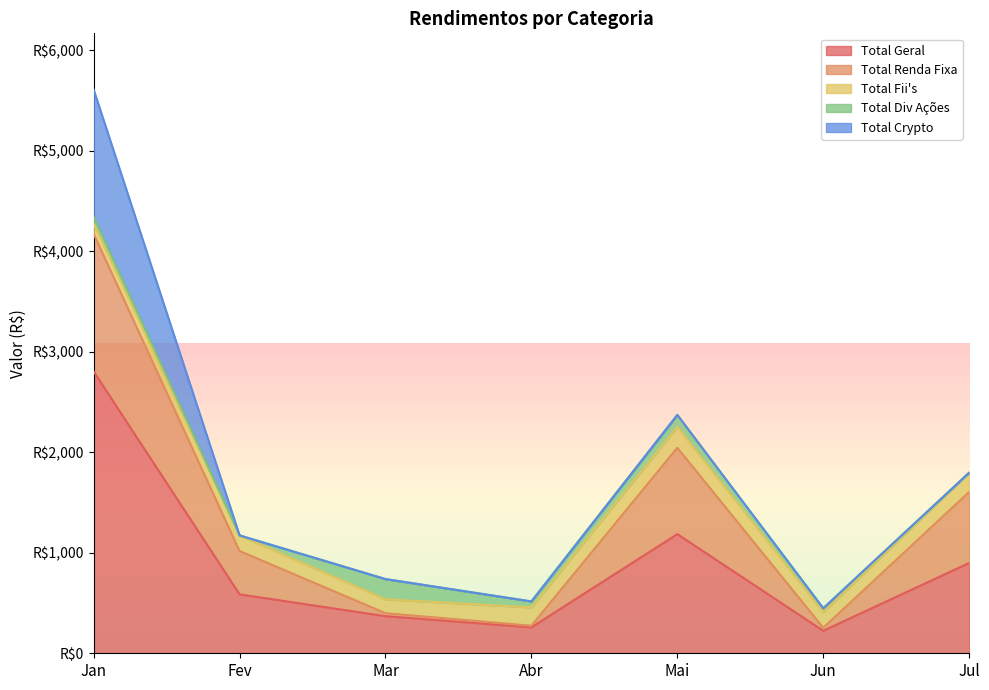

Which series has the largest total across all categories?

Total Geral